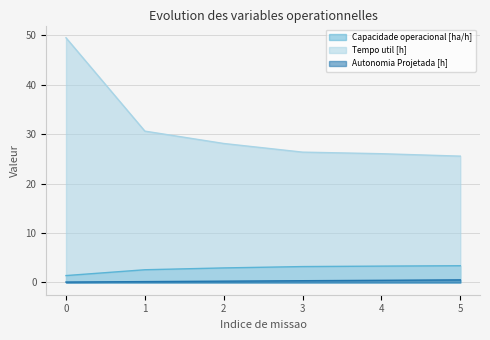

True or false: Capacidade operacional [ha/h] and Autonomia Projetada [h] intersect in this chart.

False